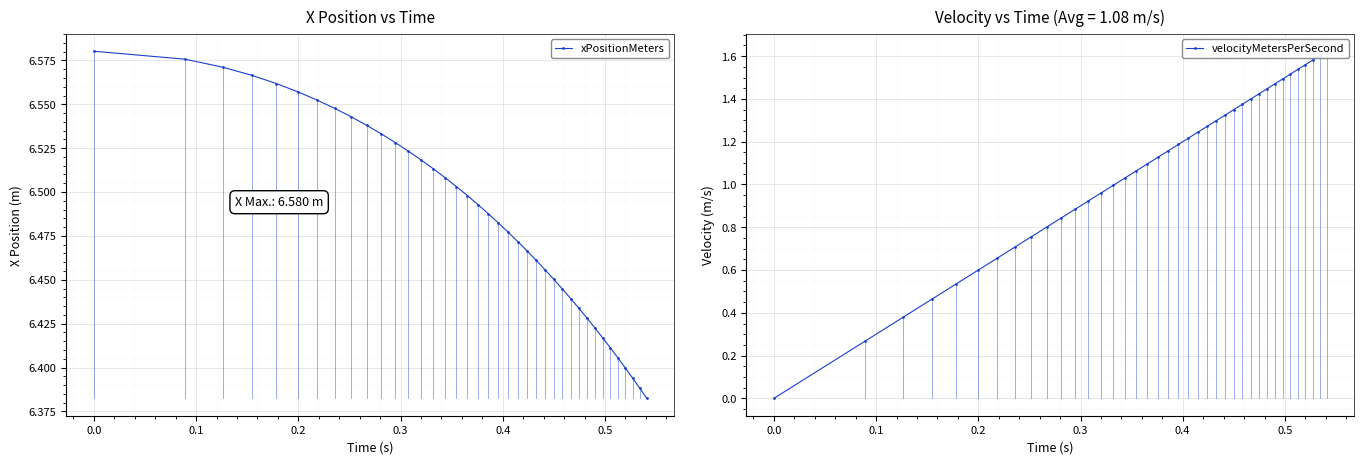

How many xPositionMeters values are between 6 and 7?

39